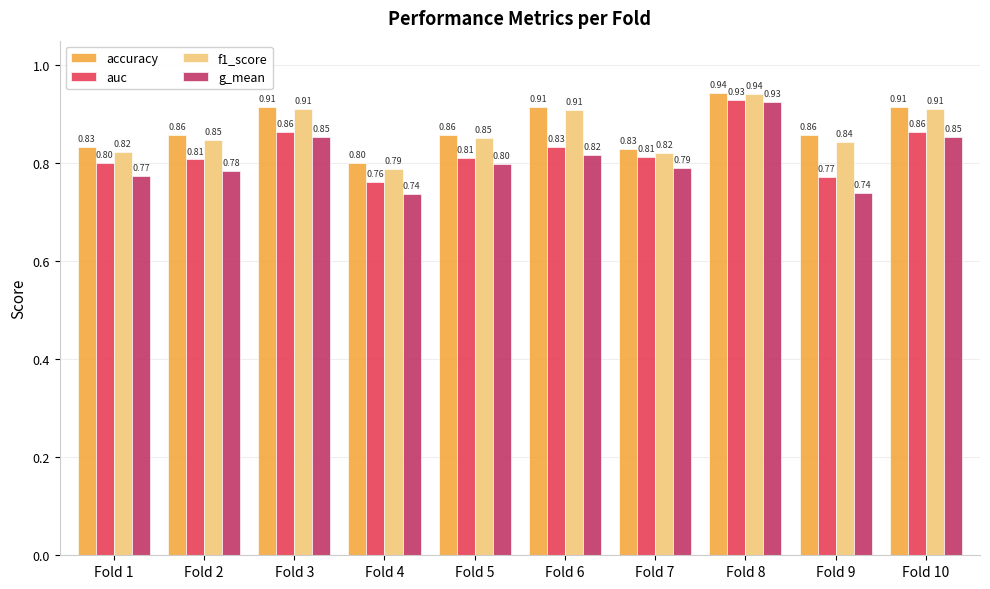

Is the value of f1_score at Fold 7 greater than the value of auc at Fold 1?

Yes